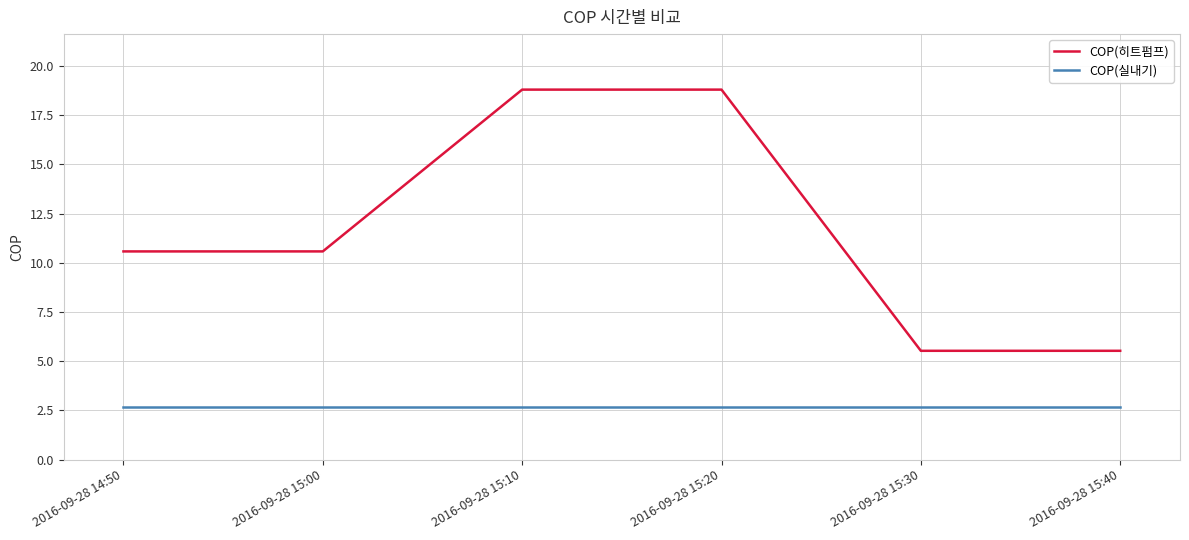

What is the total value across all series at 2016-09-28 15:30?

8.2